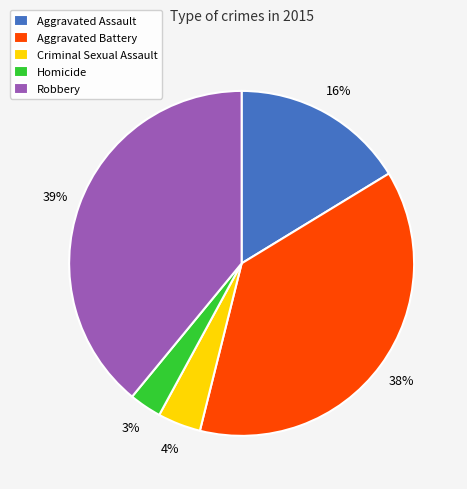

Which slice is the largest?

Robbery